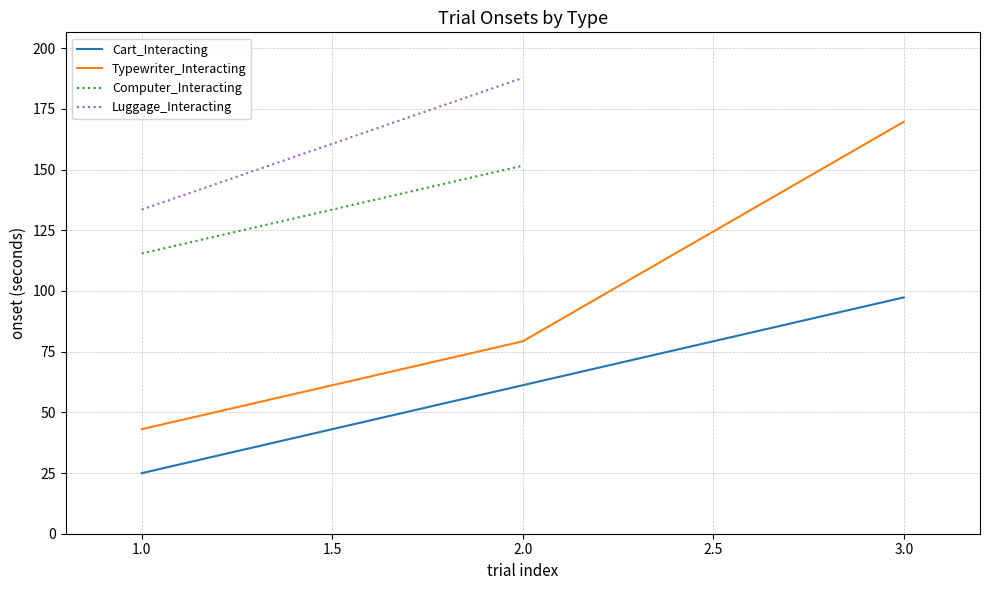

The value of Typewriter_Interacting at 3.0 is 89.3. True or false?

False